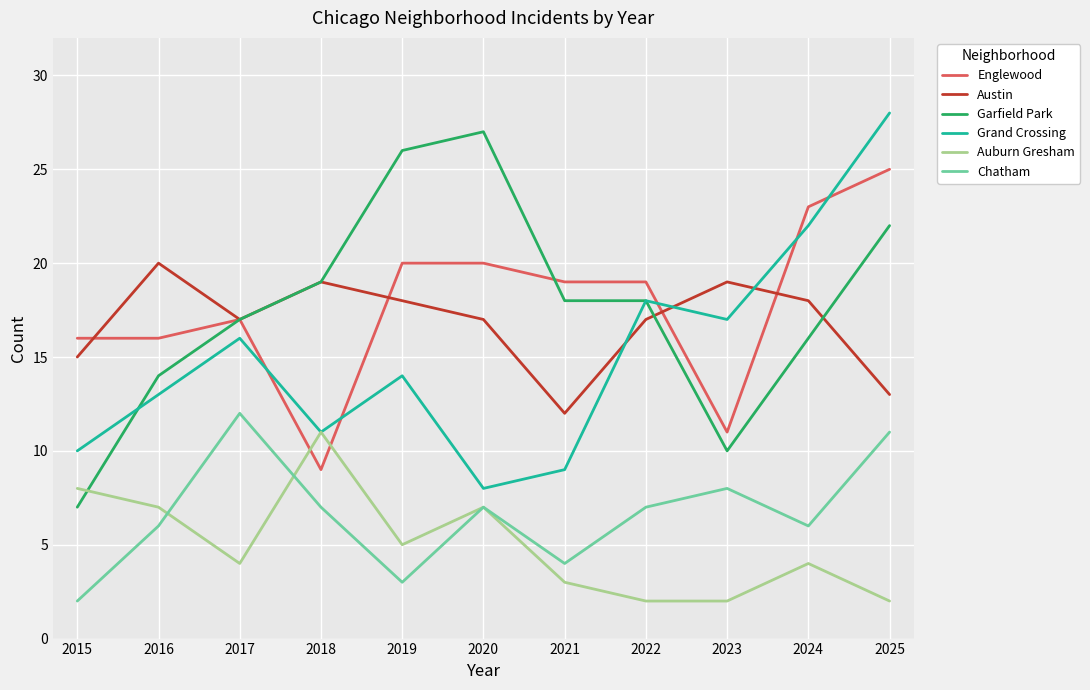

Which series changed the most between 2019 and 2021?

Garfield Park